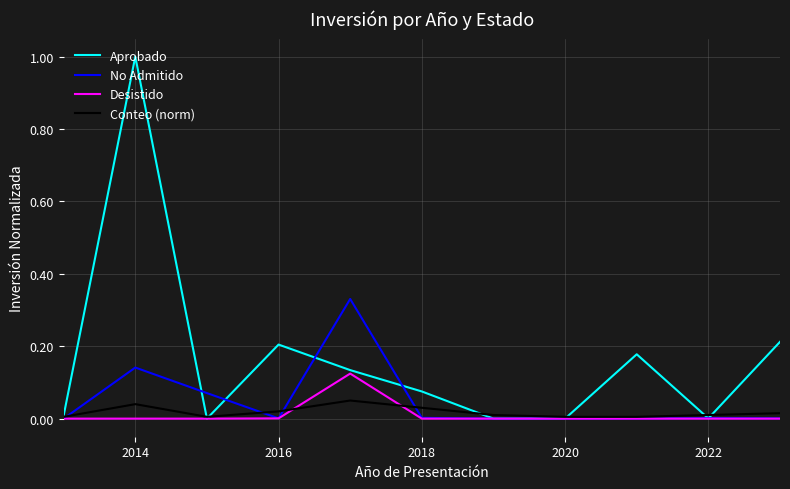

Which series has the largest range (max minus min)?

Aprobado